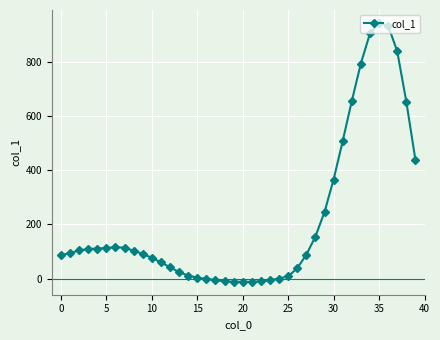

What is the sum of all values?

8768